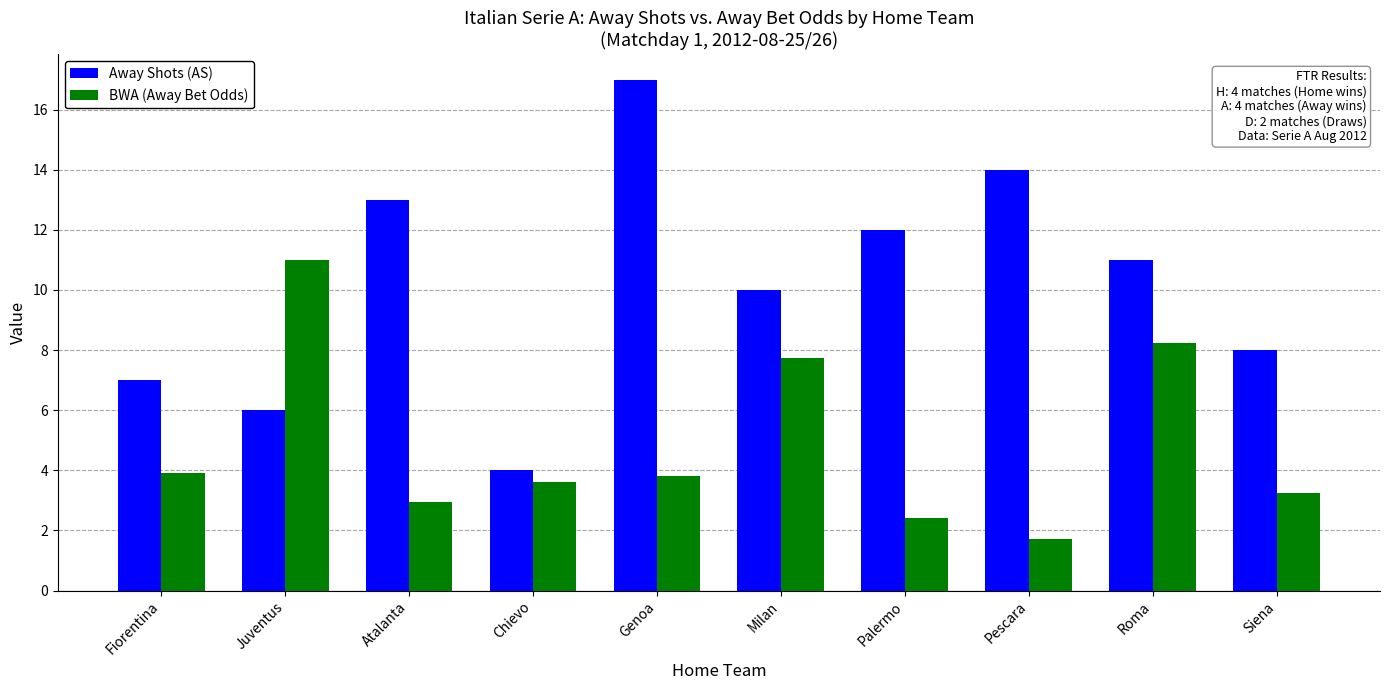

What are all the series names shown in the legend?

Away Shots (AS), BWA (Away Bet Odds)